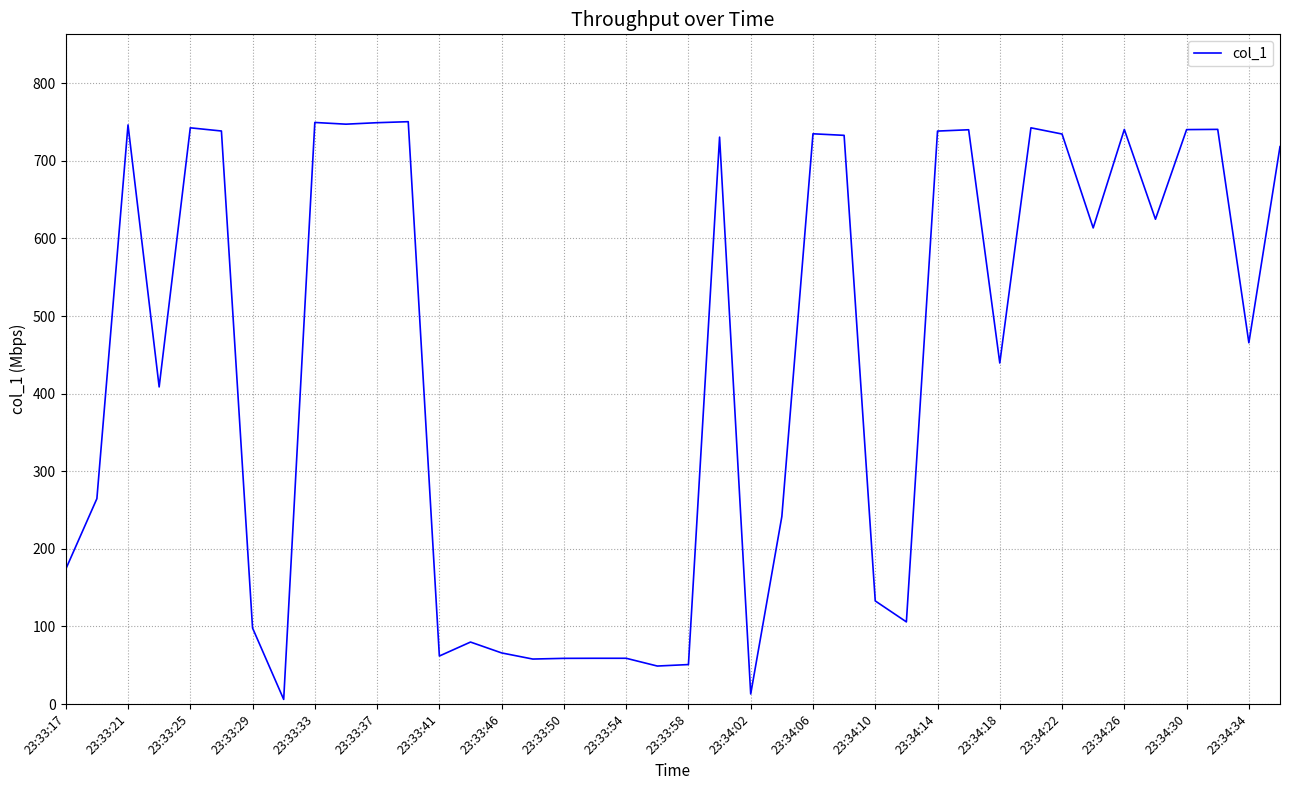

What is the maximum value shown in the chart?

750.5